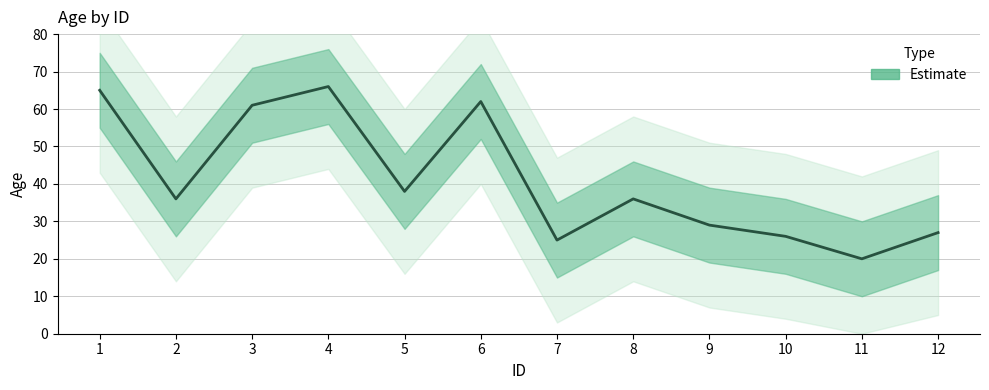

What is the smallest value displayed?

20